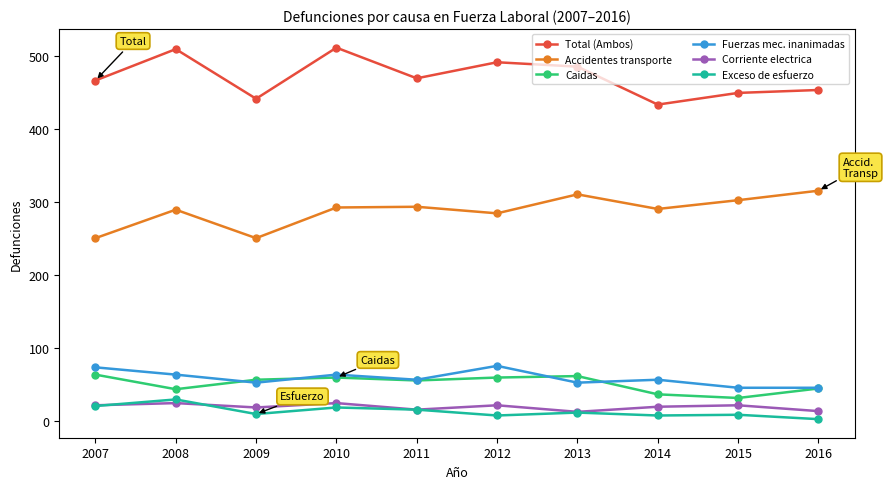

What value does the Total (Ambos) series have at 2012?

492